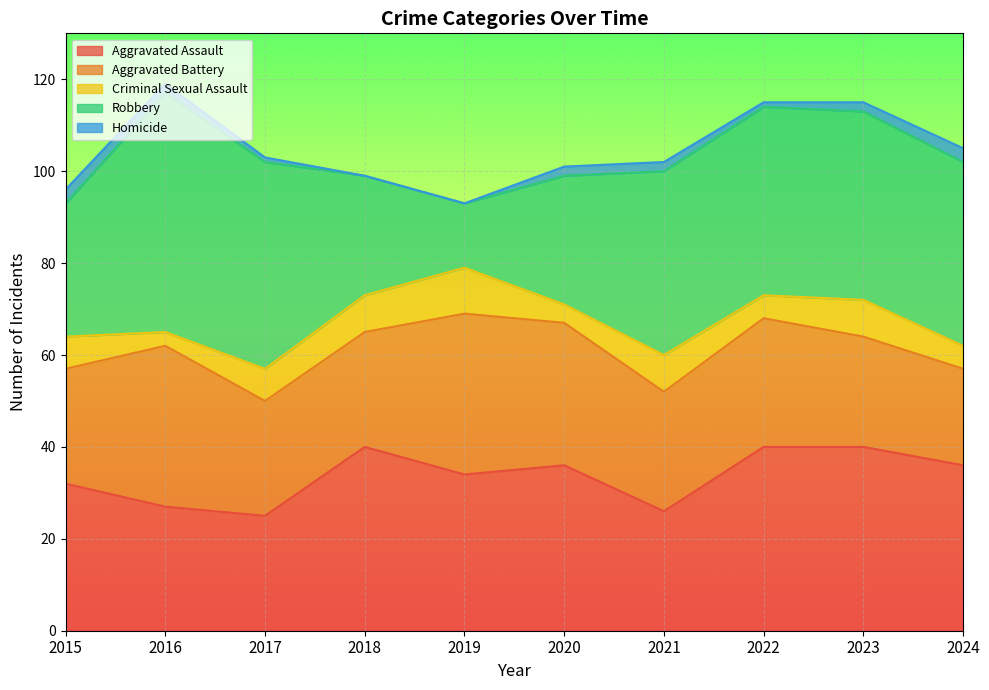

Reading left to right, what are all the values shown in this chart?

Aggravated Assault: 32	27	25	40	34	36	26	40	40	36
Aggravated Battery: 25	35	25	25	35	31	26	28	24	21
Criminal Sexual Assault: 7	3	7	8	10	4	8	5	8	5
Robbery: 29	52	45	26	14	28	40	41	41	40
Homicide: 3	2	1	0	0	2	2	1	2	3